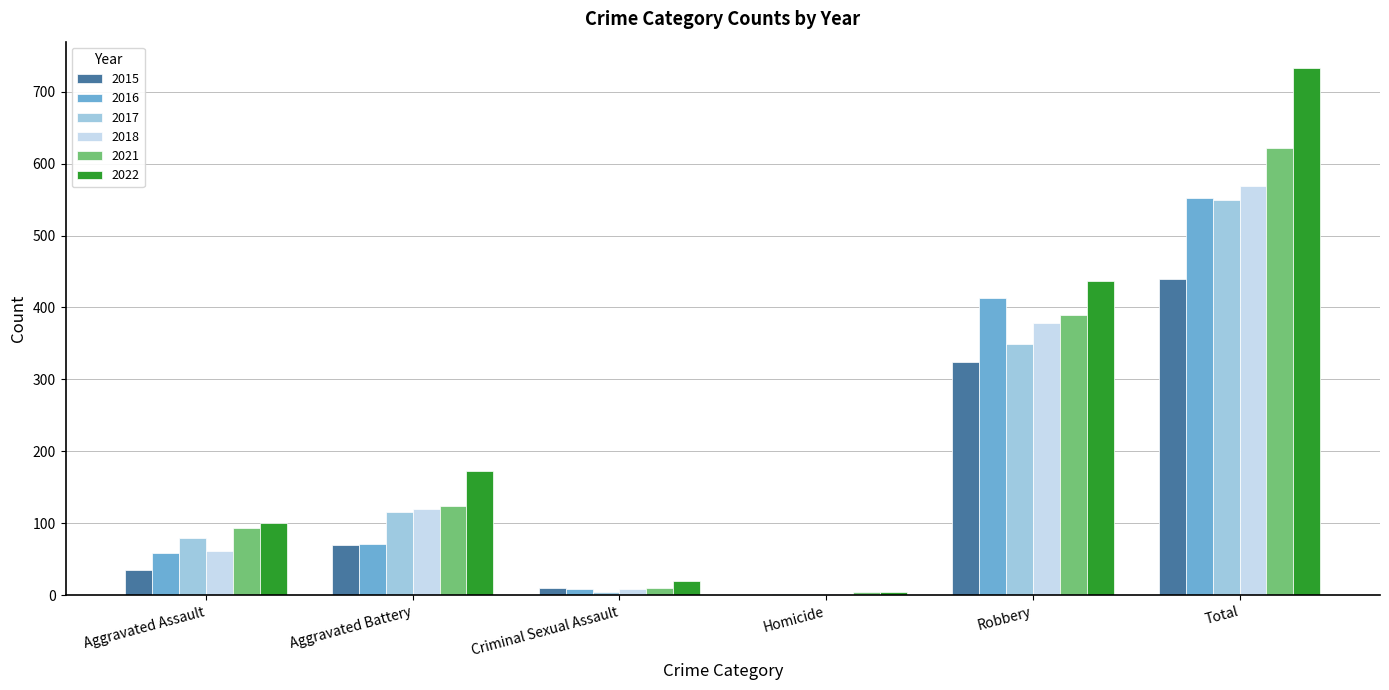

The value of 2022 at Robbery is 601. True or false?

False